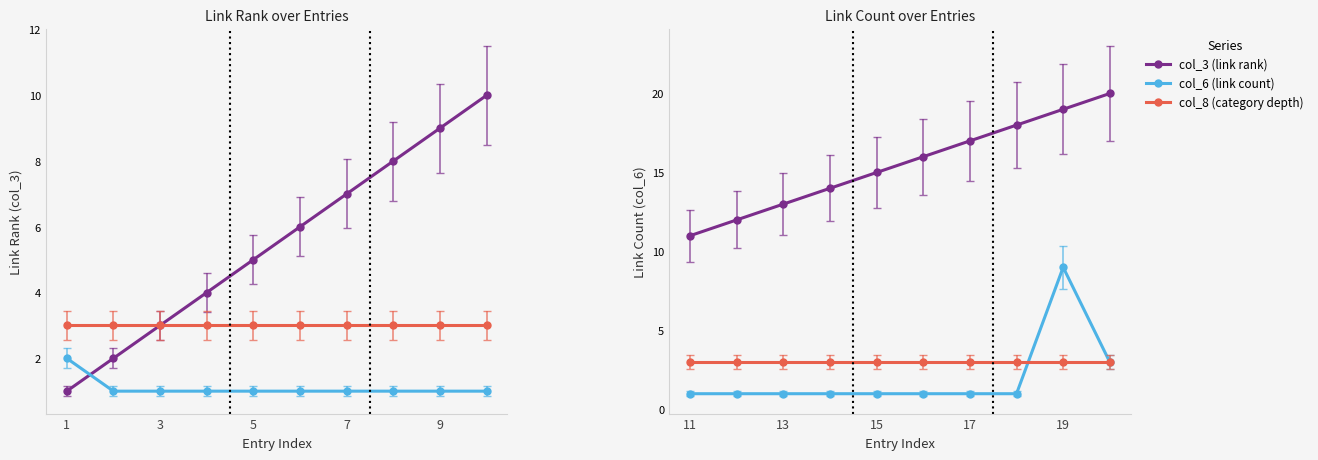

Rank the series at 9 from highest to lowest value.

col_3 (link rank), col_8 (category depth), col_6 (link count)